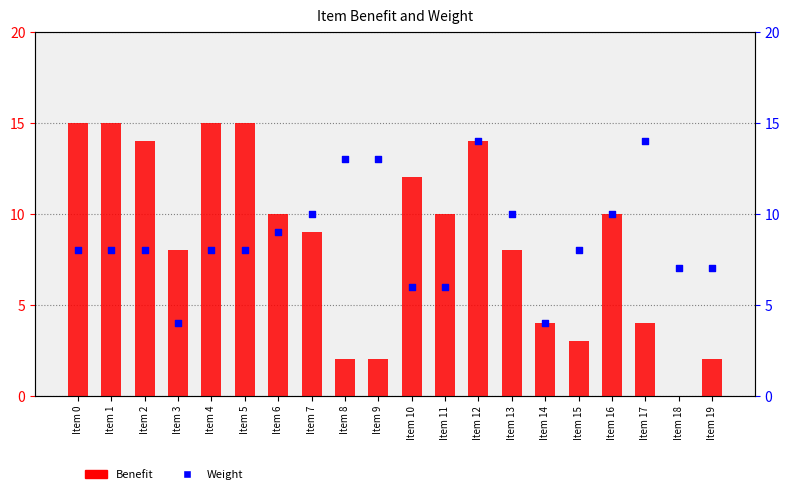

At which category is the sum across all series the highest?

Item 12